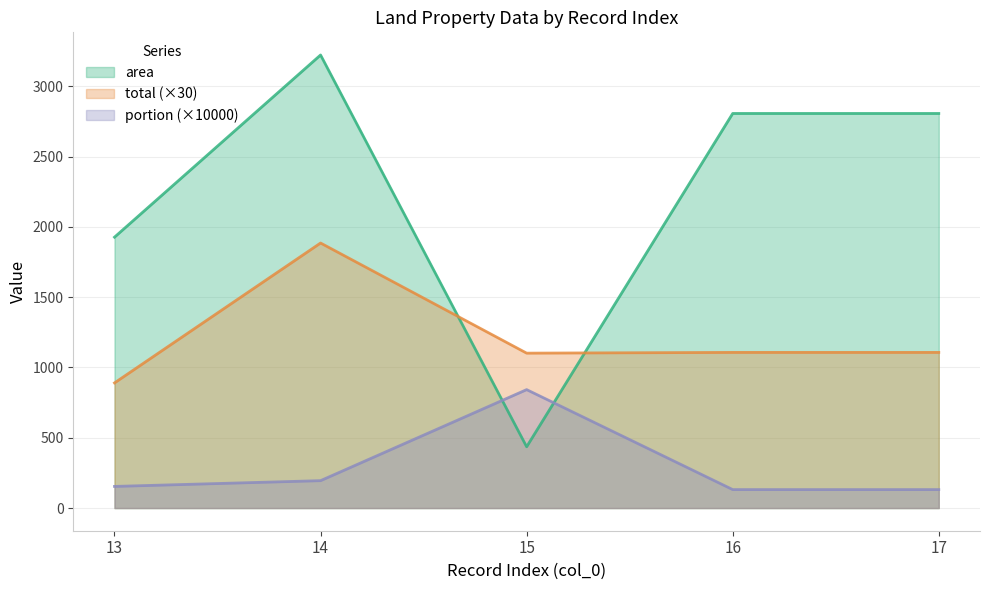

How many lines are shown in the chart?

3